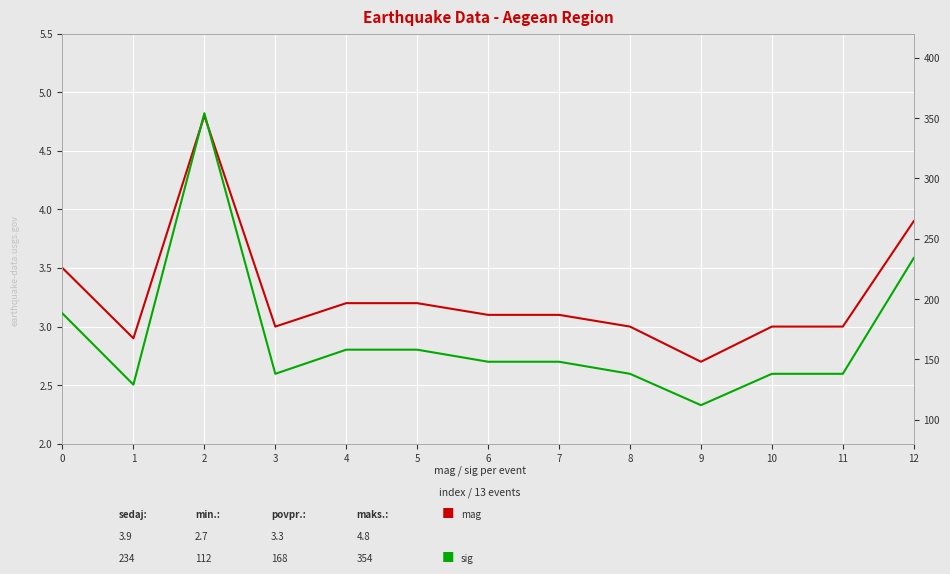

What are all the series names shown in the legend?

mag, sig